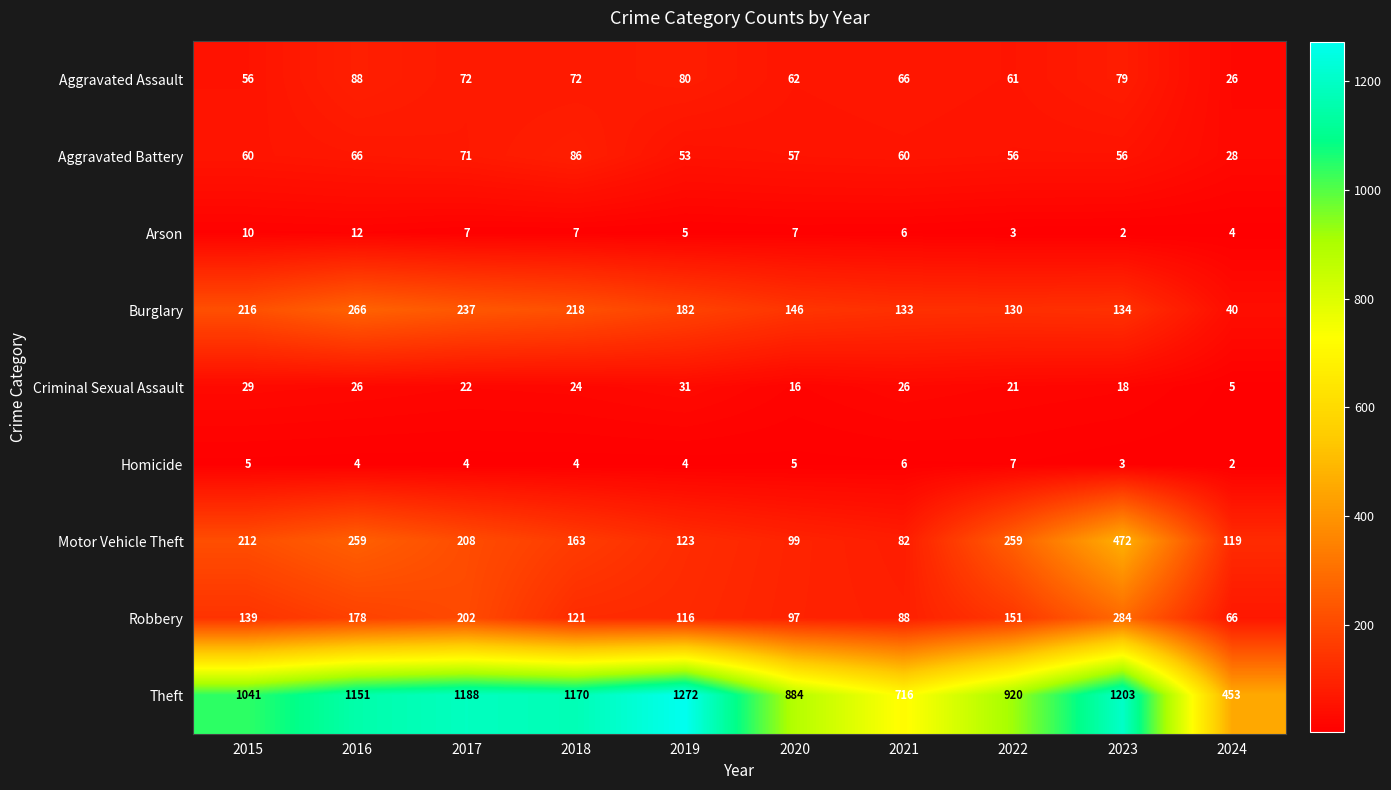

At which category is the sum across all series the highest?

2023